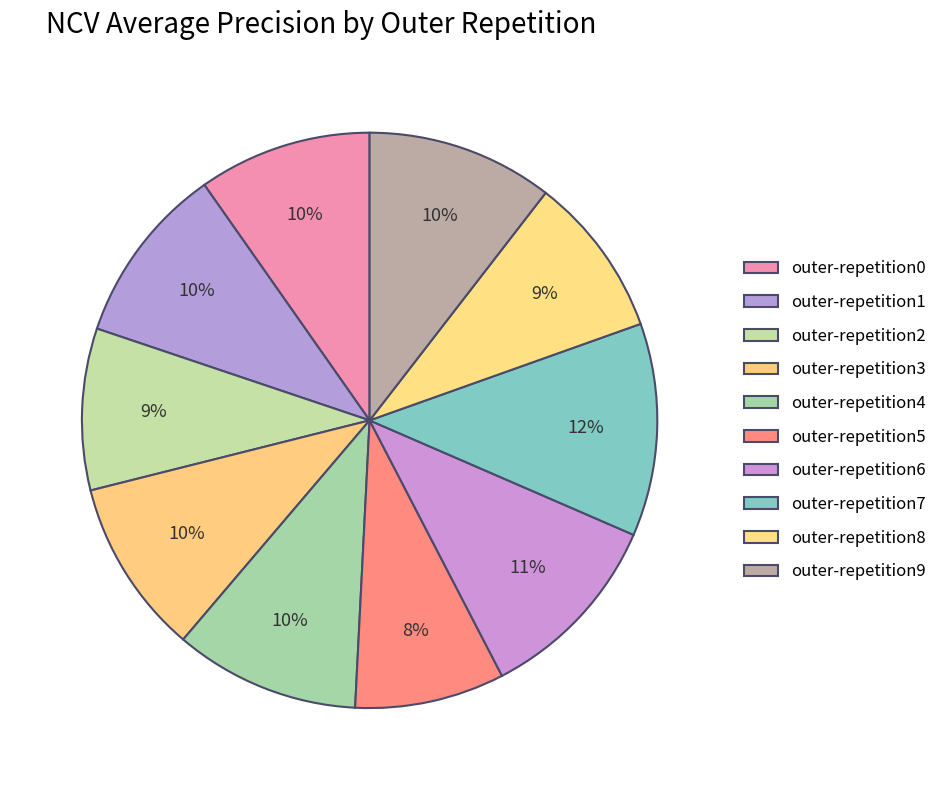

The outer-repetition7 slice represents 1% of the pie. True or false?

False